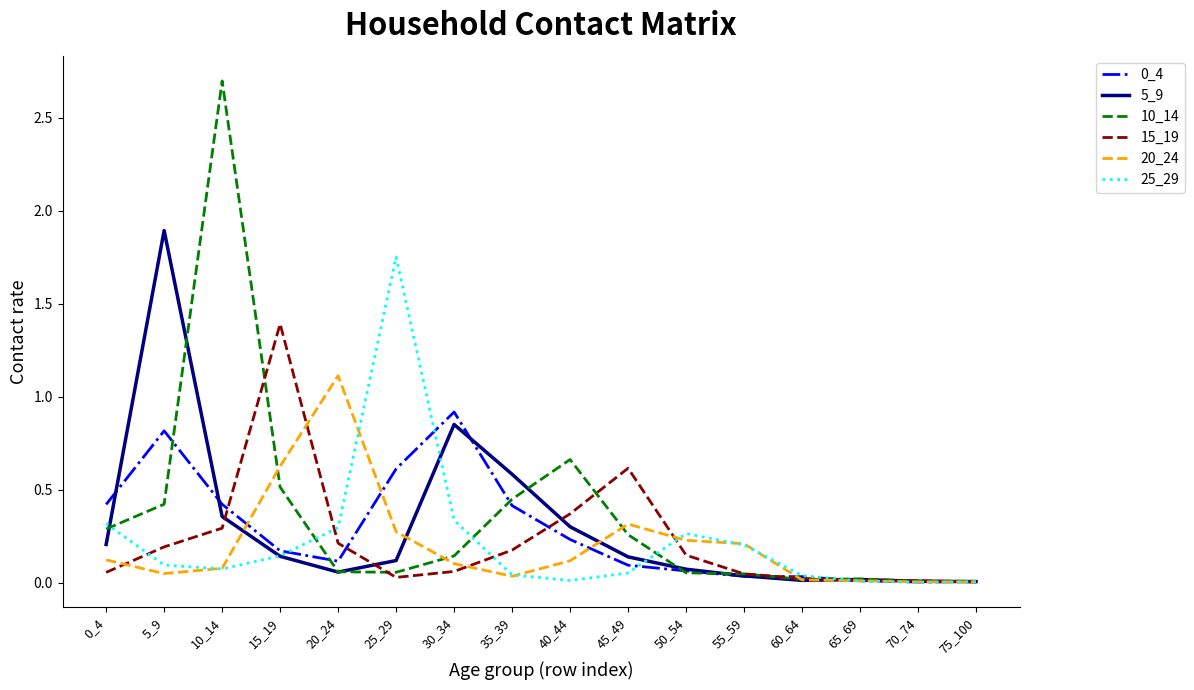

What is the difference between the maximum and second lowest values in the 25_29 series?

1.7